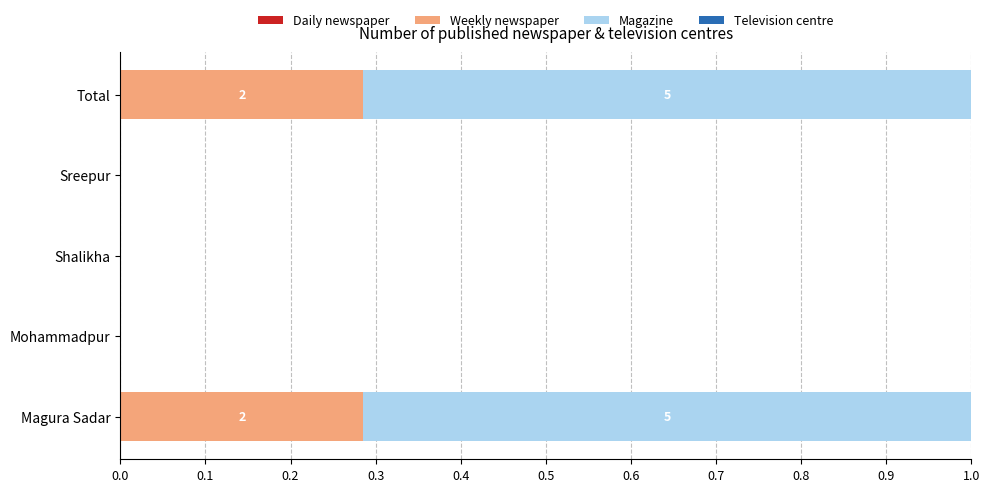

What is the sum of all Weekly newspaper values?

0.6